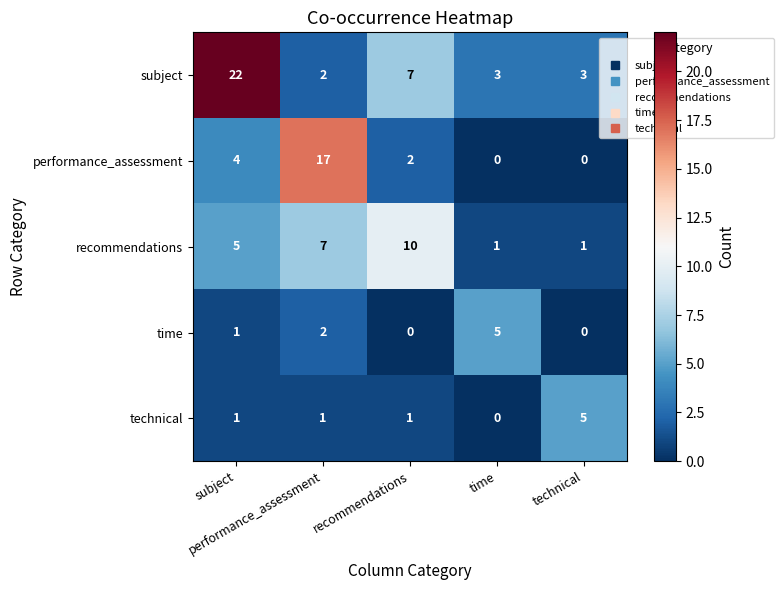

What is the greatest value displayed?

22